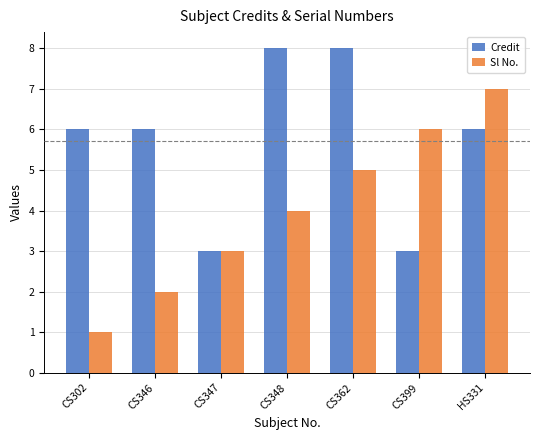

Which series changed the most between CS362 and CS399?

Credit